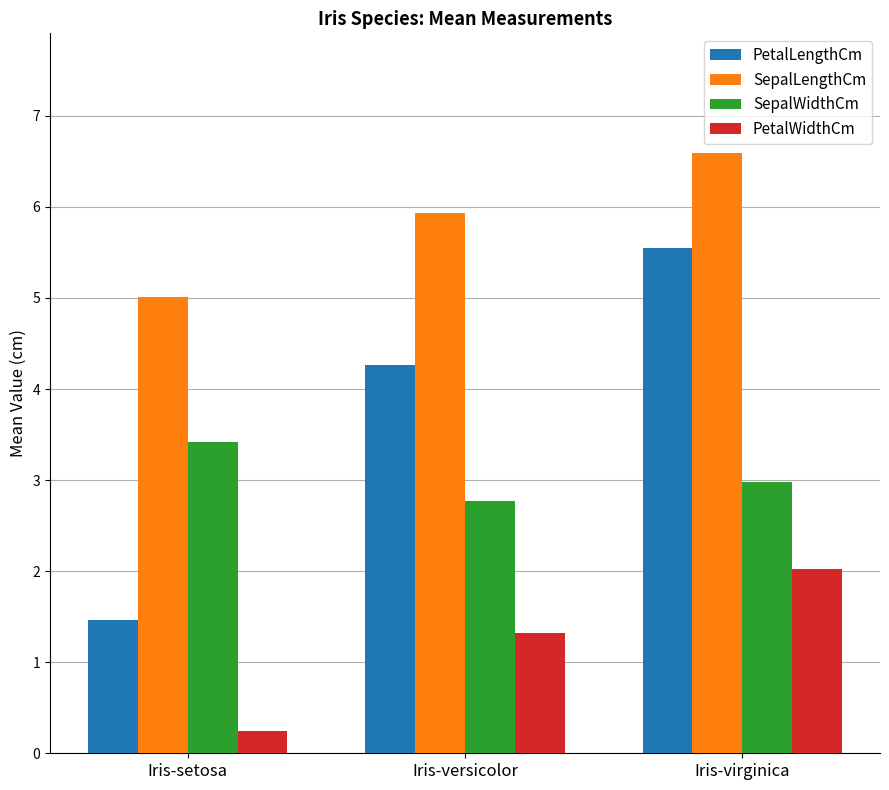

The value of PetalLengthCm at Iris-versicolor is 2.6. True or false?

False